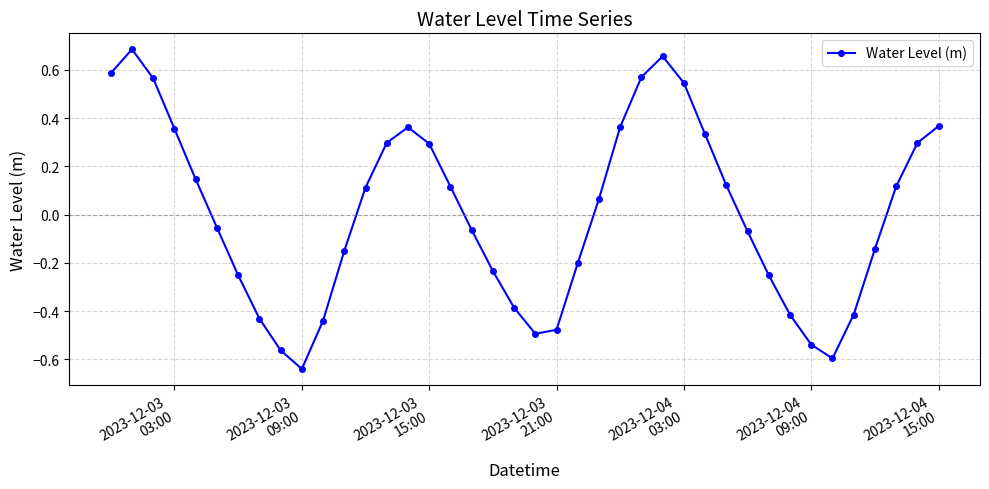

How many interior local peaks (higher than both neighbors) does the data have?

3